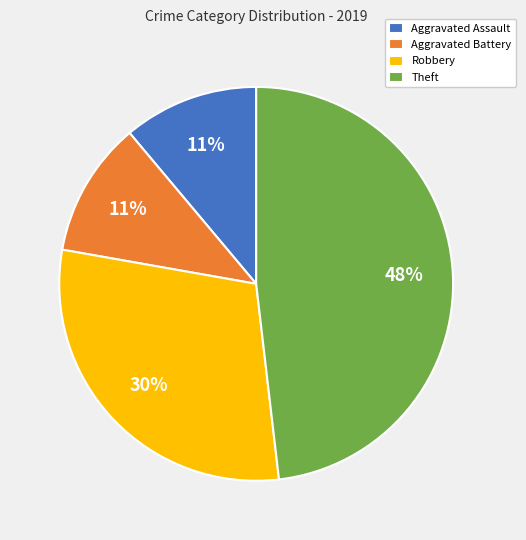

Is the sum of Theft and Robbery greater than half?

Yes